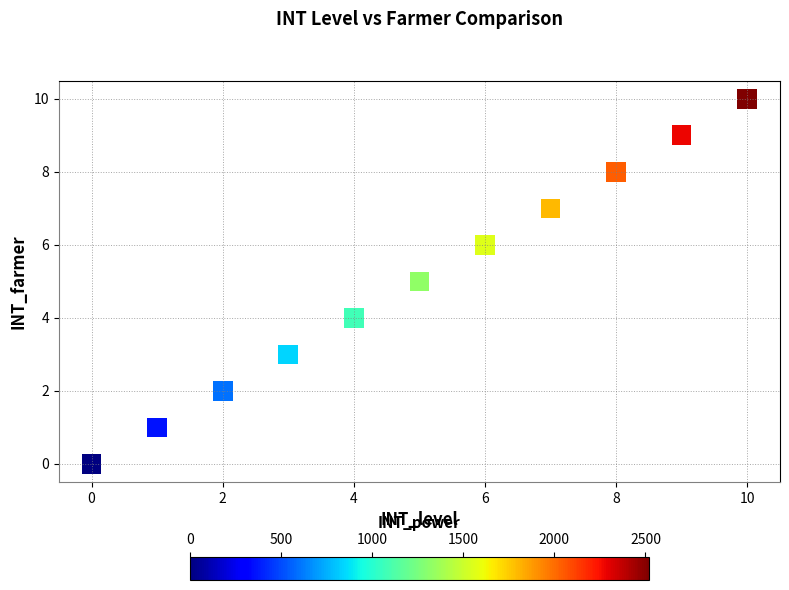

What is the average Y value?

5